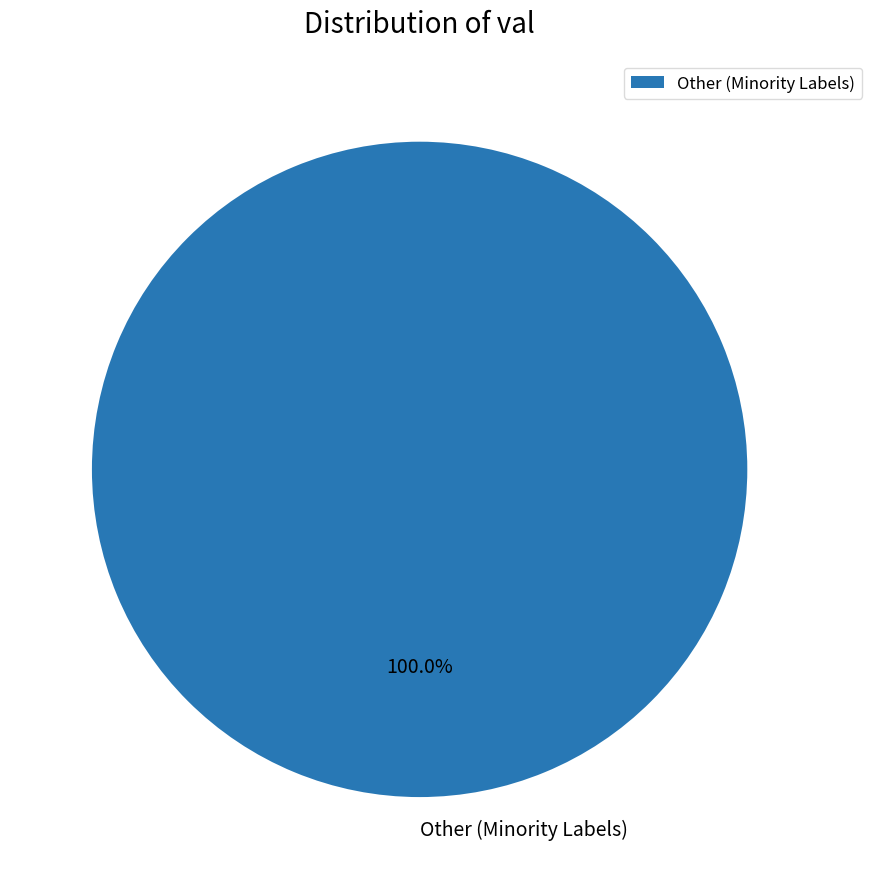

Is there a majority slice in this chart?

Yes